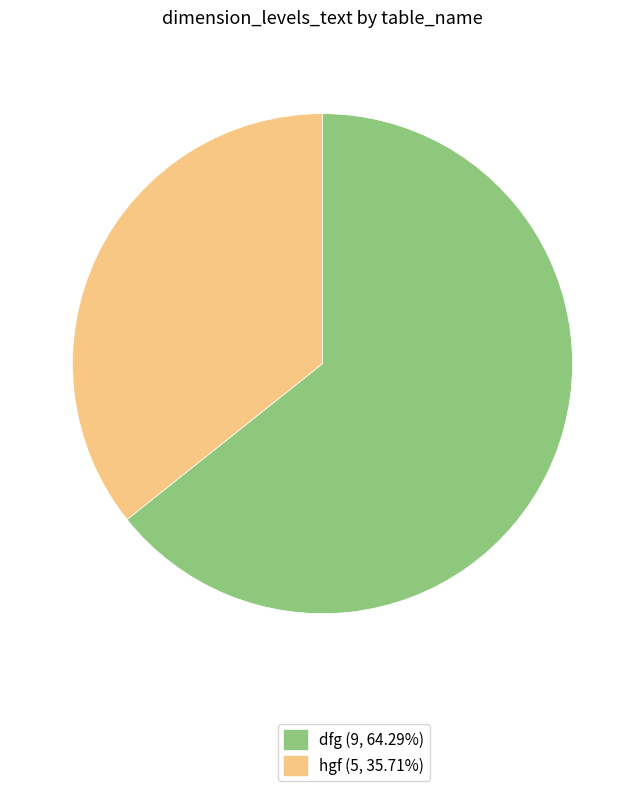

Does any single category account for the majority?

Yes